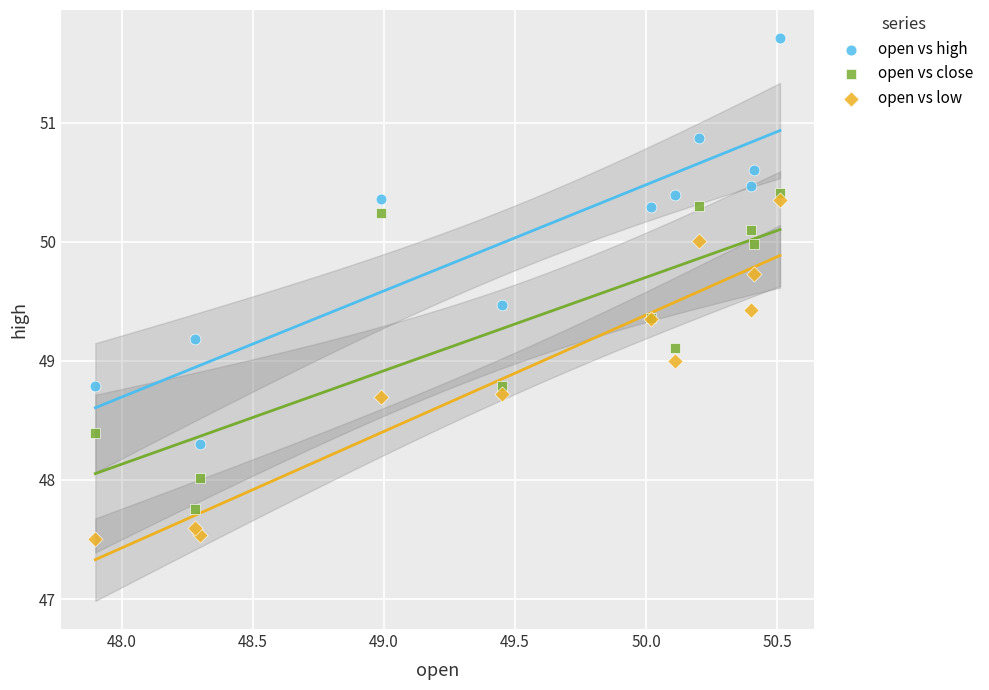

Which series reaches the maximum Y coordinate?

open vs high